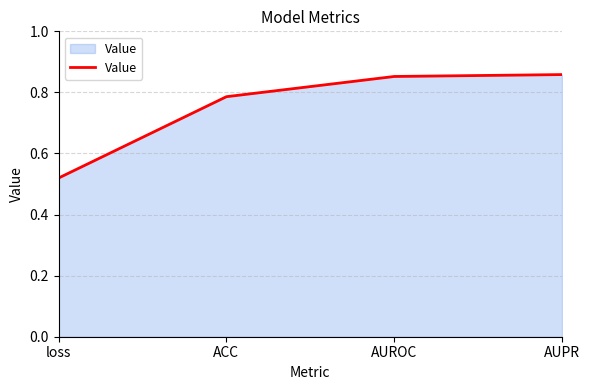

What position from the right is loss?

4